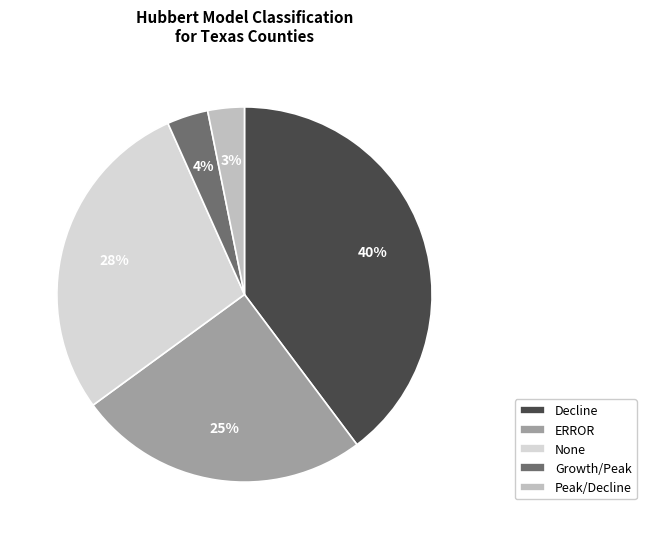

Is the sum of None and Growth/Peak greater than half?

No